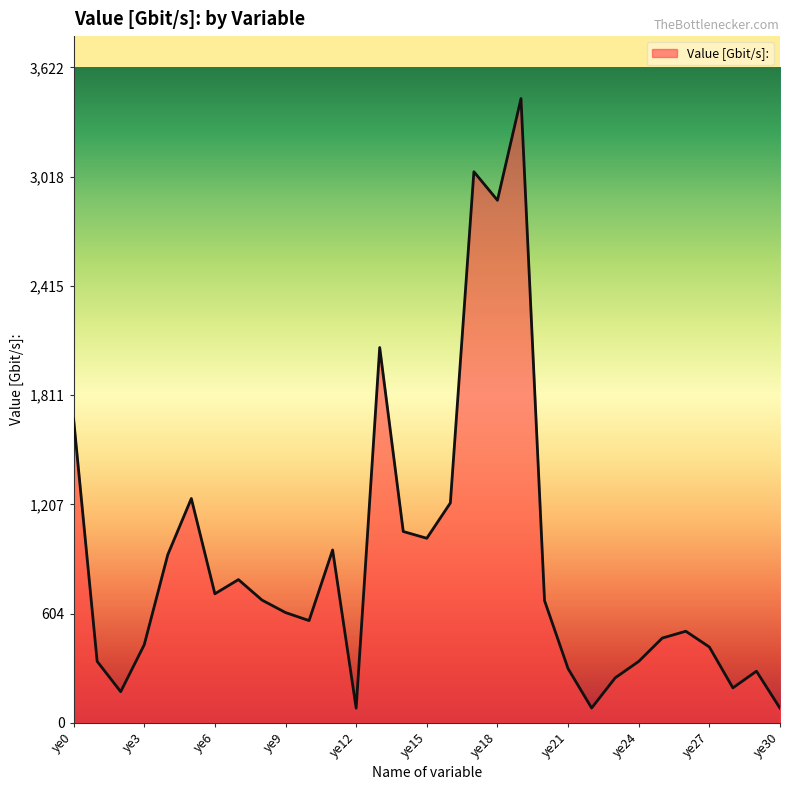

What is the maximum value shown in the chart?

3449.5